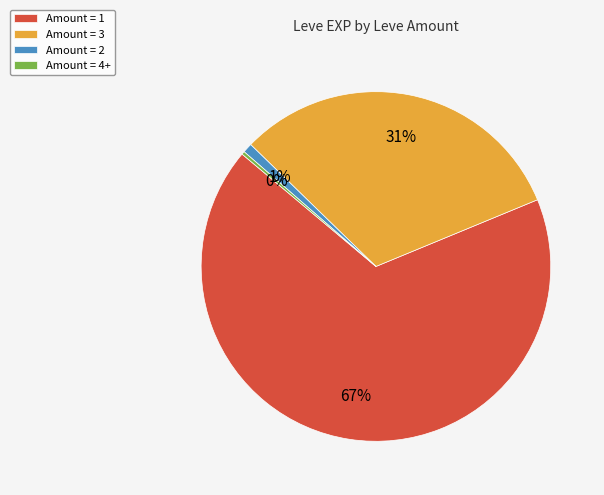

True or false: Amount = 3 accounts for 31% of the total.

True